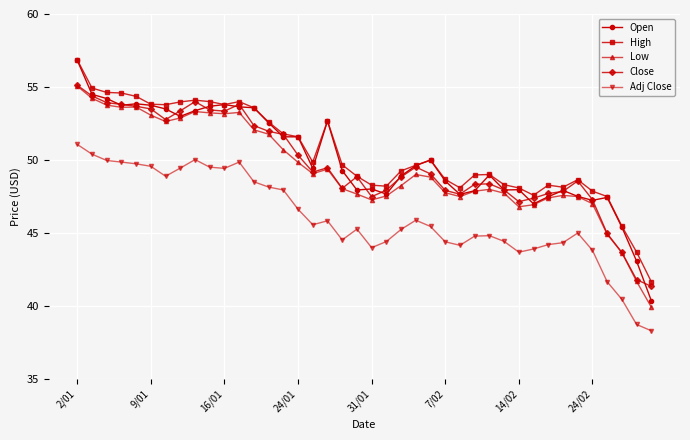

True or false: Adj Close and Low intersect in this chart.

False